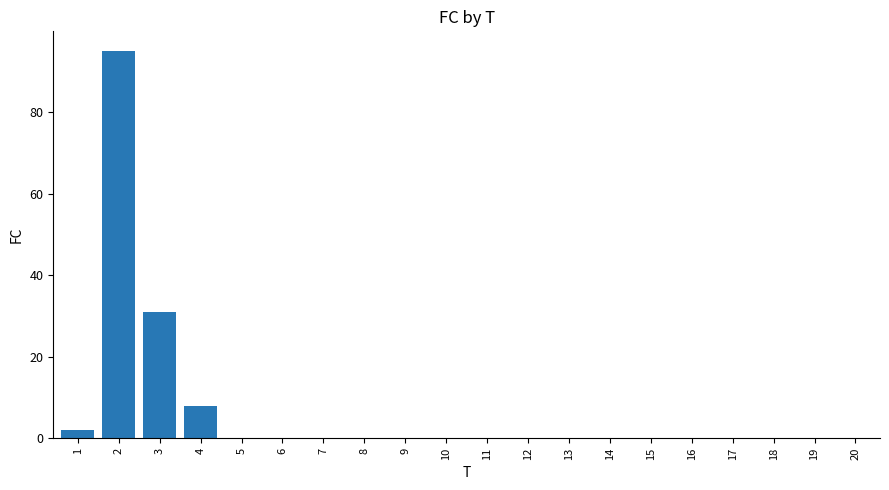

The value at 16 is 0. True or false?

True